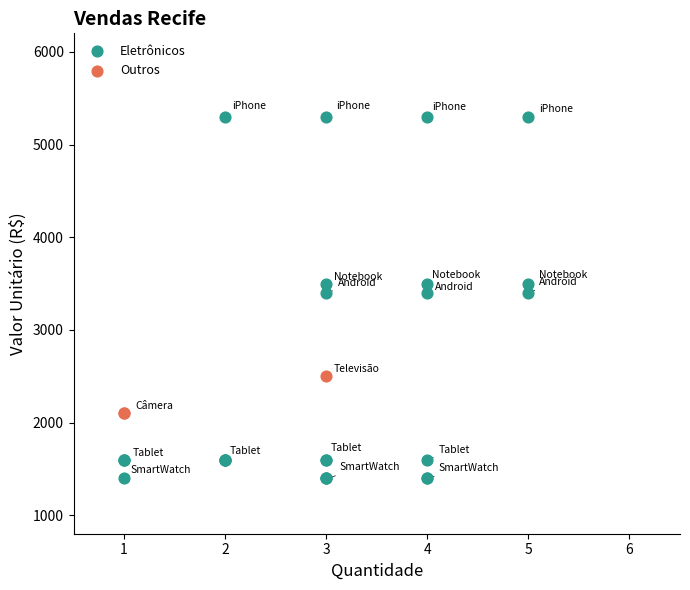

Which series reaches the maximum Y coordinate?

Eletrônicos